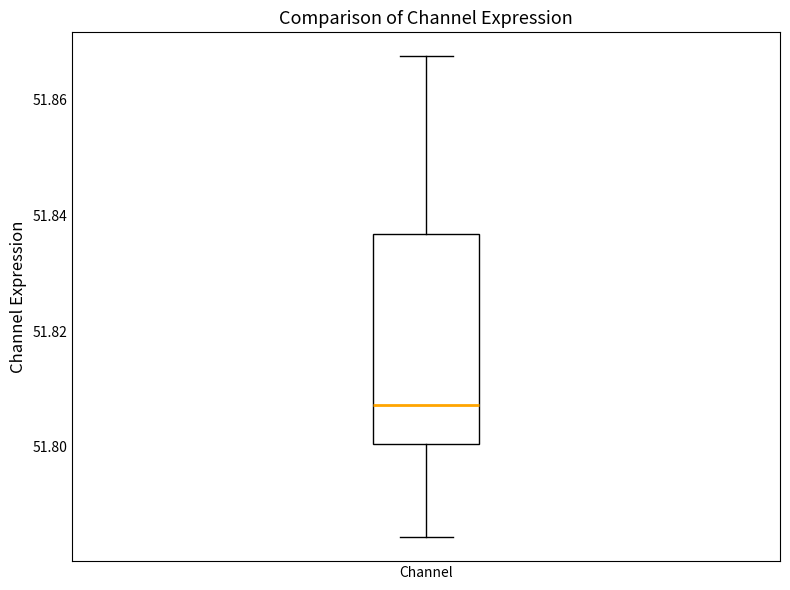

Read this box plot against the y-axis: the position of the median line, the range covered by the box, and the ends of both whiskers. The values are not printed on the chart, so give them approximately, as read against the axis.

median 51.808, box 51.800 to 51.836, whiskers 51.784 to 51.868